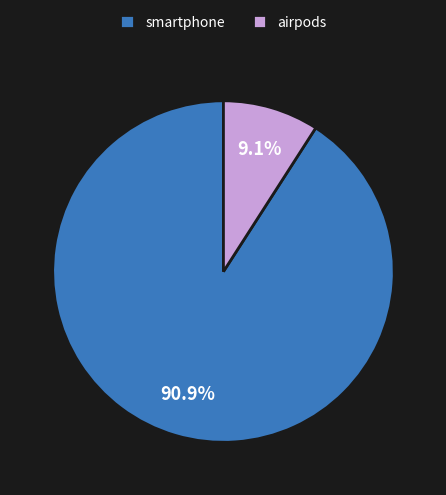

Which category has the smallest portion of the pie?

airpods